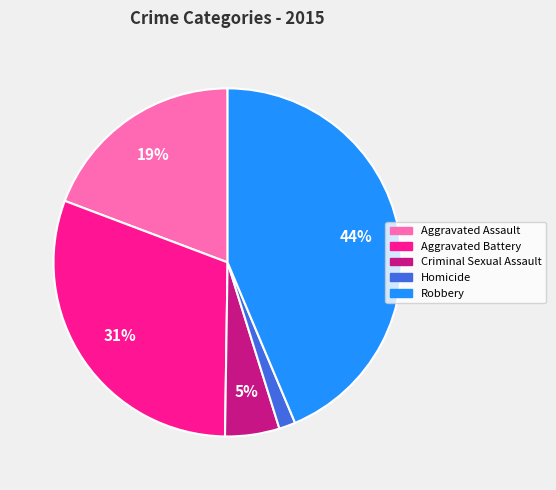

What percentage is the Robbery slice, to the nearest percent?

44%